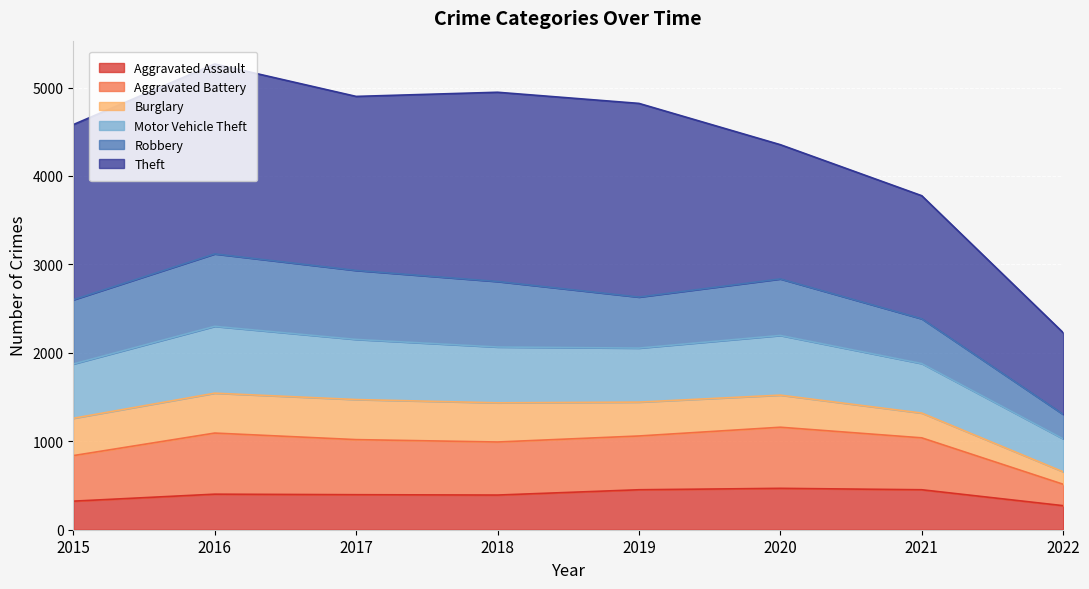

The Aggravated Assault series shows 392 at 2018. True or false?

True